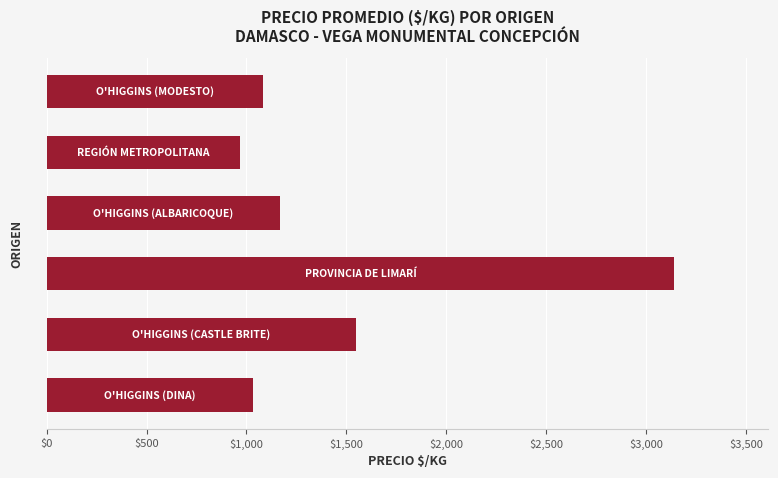

What is the value of the 4th bar from the top?

3140